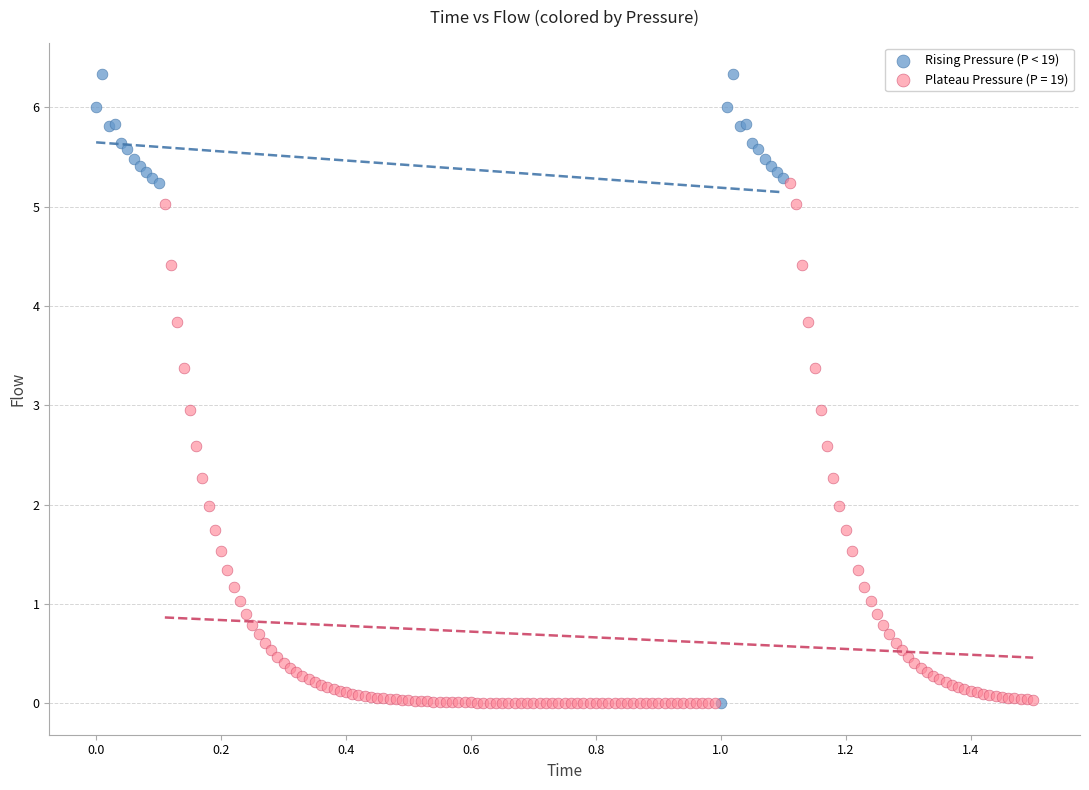

Which series reaches the maximum Y coordinate?

Rising Pressure (P < 19)